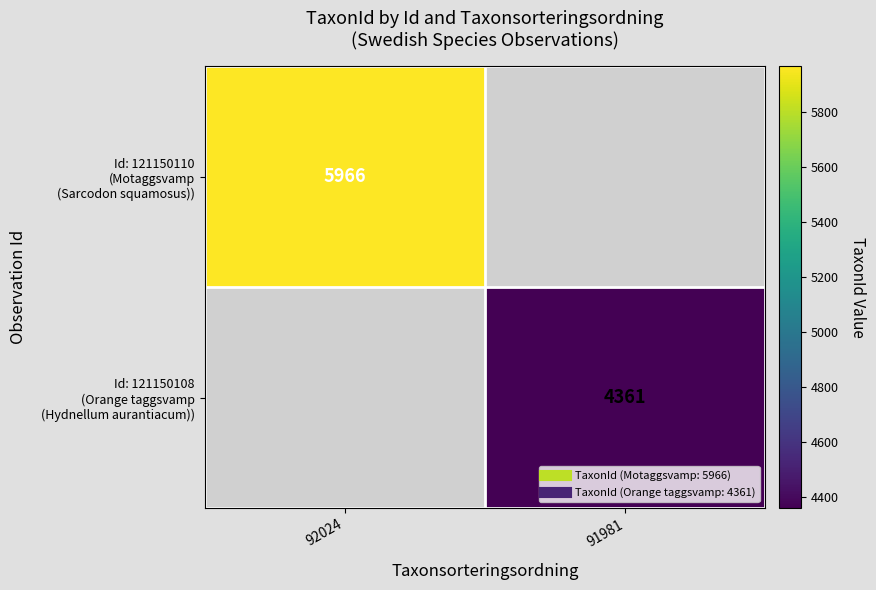

Is it true that Id: 121150108 (Orange taggsvamp (Hydnellum aurantiacum)) equals 1289.8 at 91981?

False